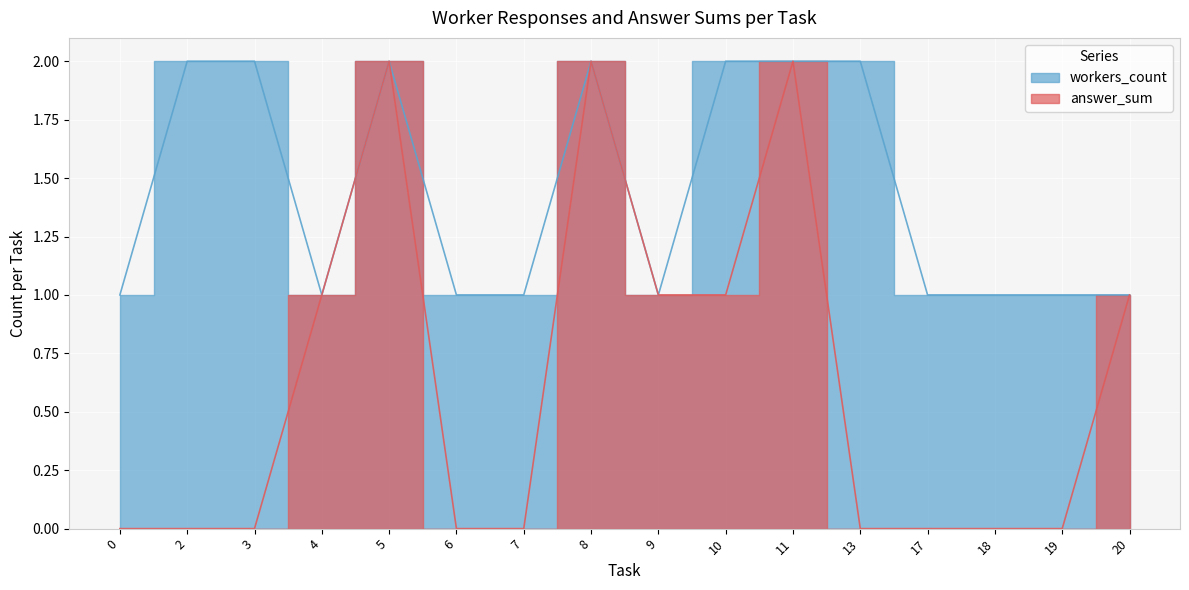

At which category does answer_sum reach its first local valley?

7